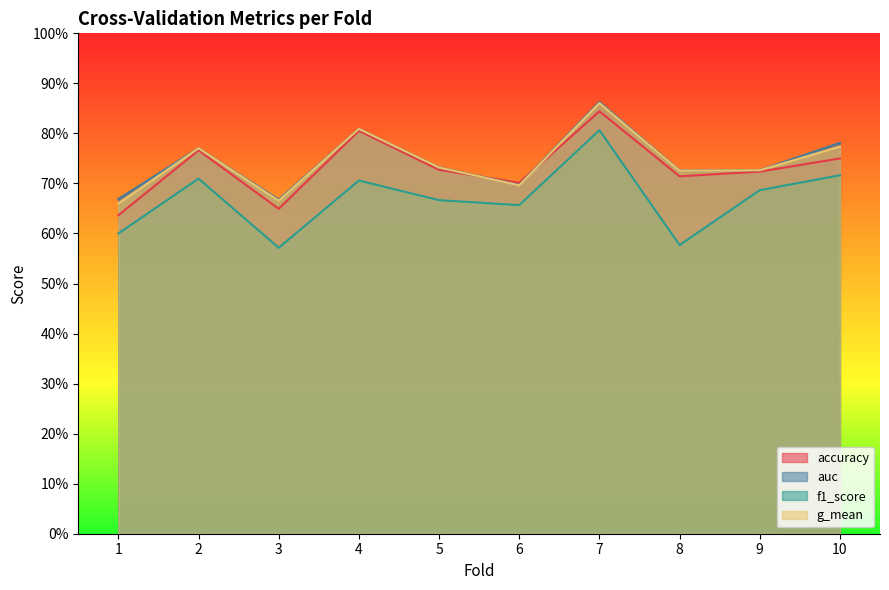

Is it true that auc equals 0.9 at 3?

False